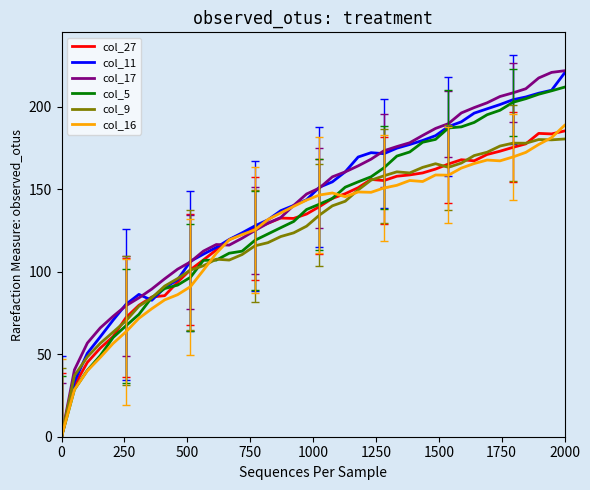

What is the highest value of the col_11 series?

220.3